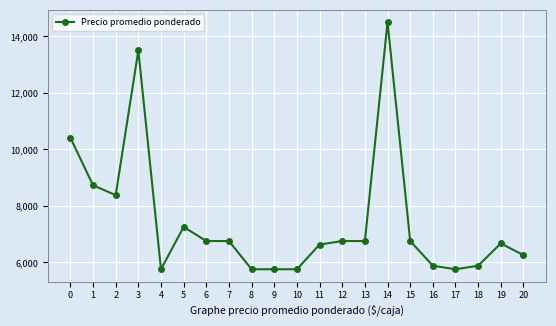

Approximately how many times larger is the value at 7 compared to 0?

0.6